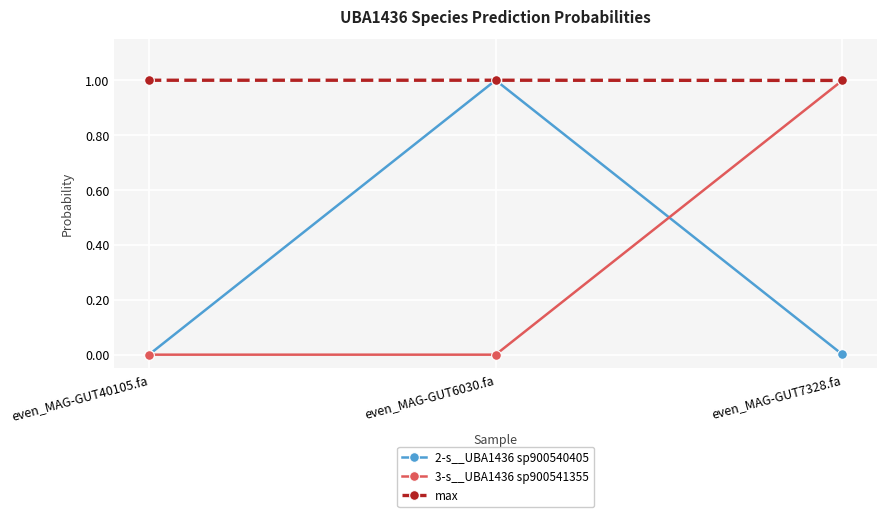

Which category has the highest value in the 2-s__UBA1436 sp900540405 series?

even_MAG-GUT6030.fa